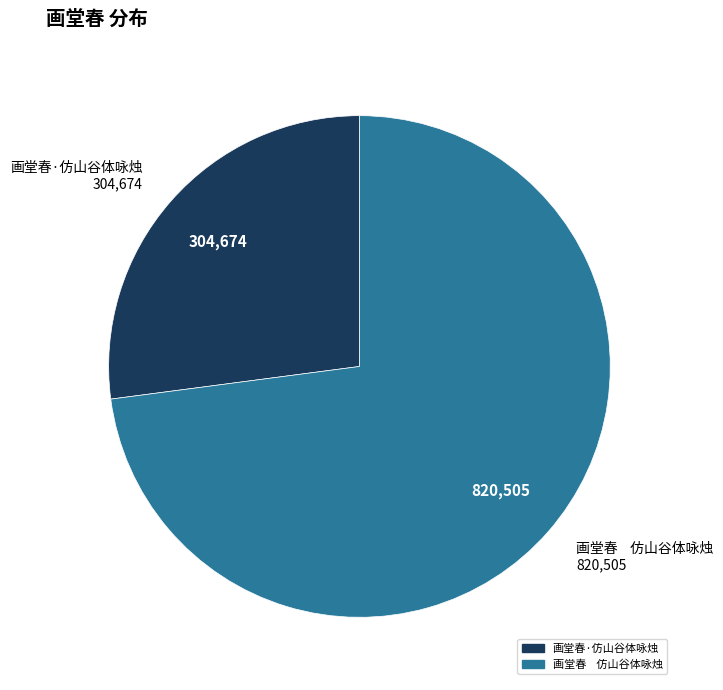

Approximately how many times larger is the value at 画堂春 仿山谷体咏烛 compared to 画堂春·仿山谷体咏烛?

2.7